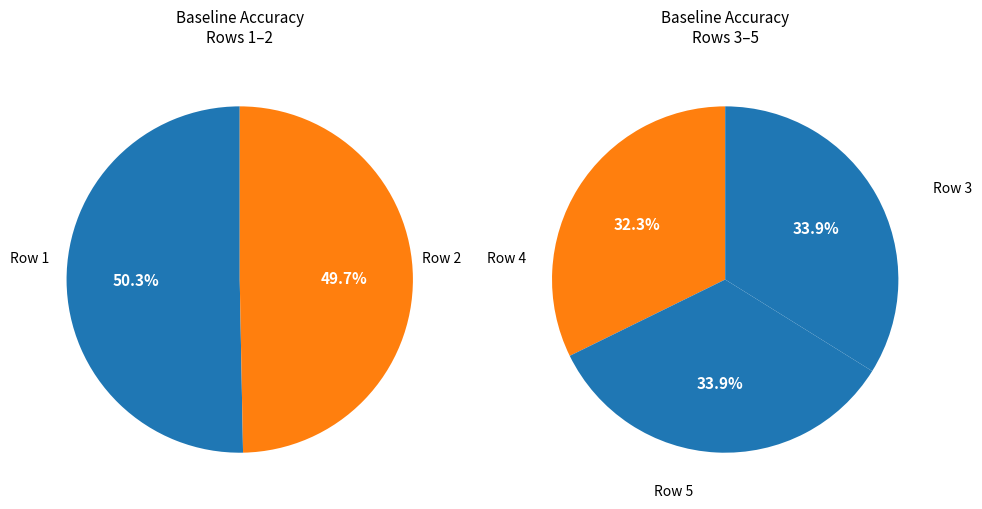

Does 4 account for over 50% of the chart?

No